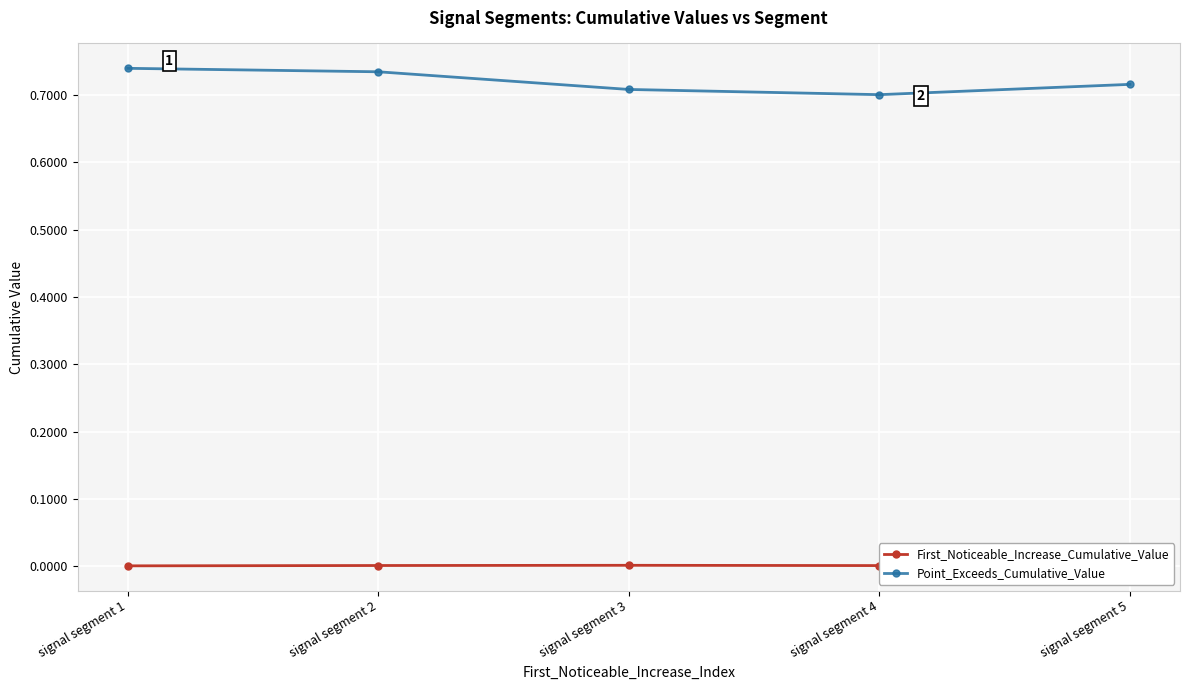

How many lines are shown in the chart?

2